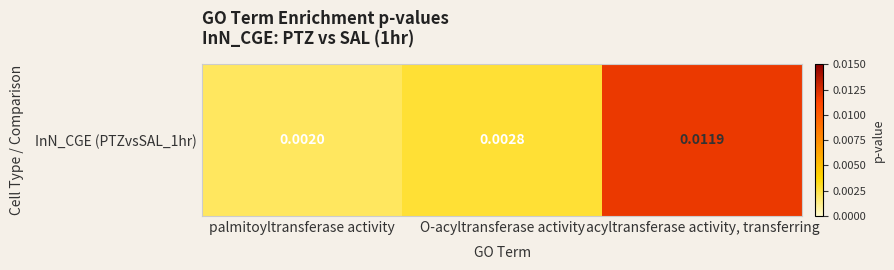

Which category has the lowest value across all series?

palmitoyltransferase activity